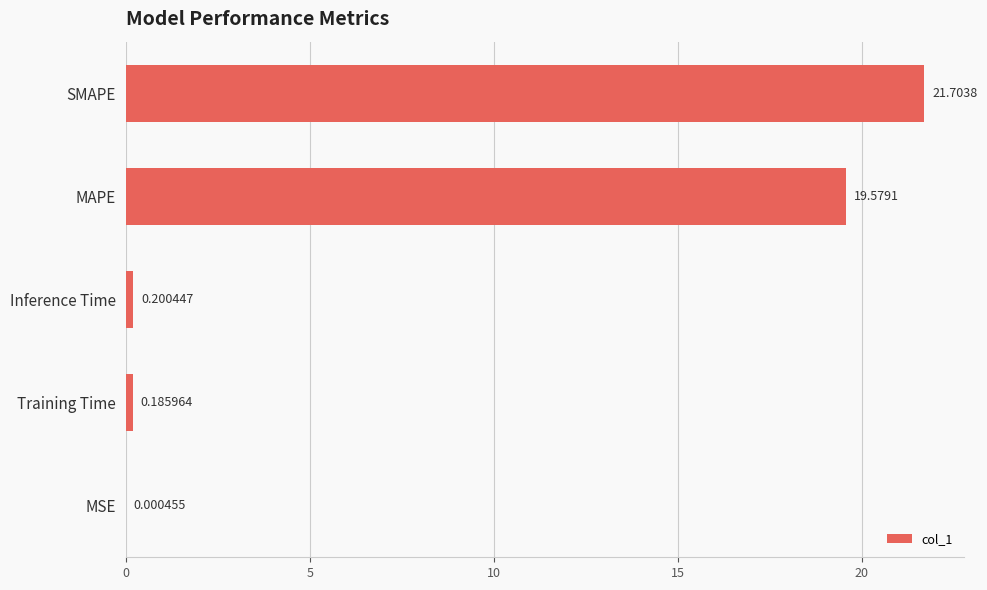

Which has a higher value, SMAPE or MSE?

SMAPE